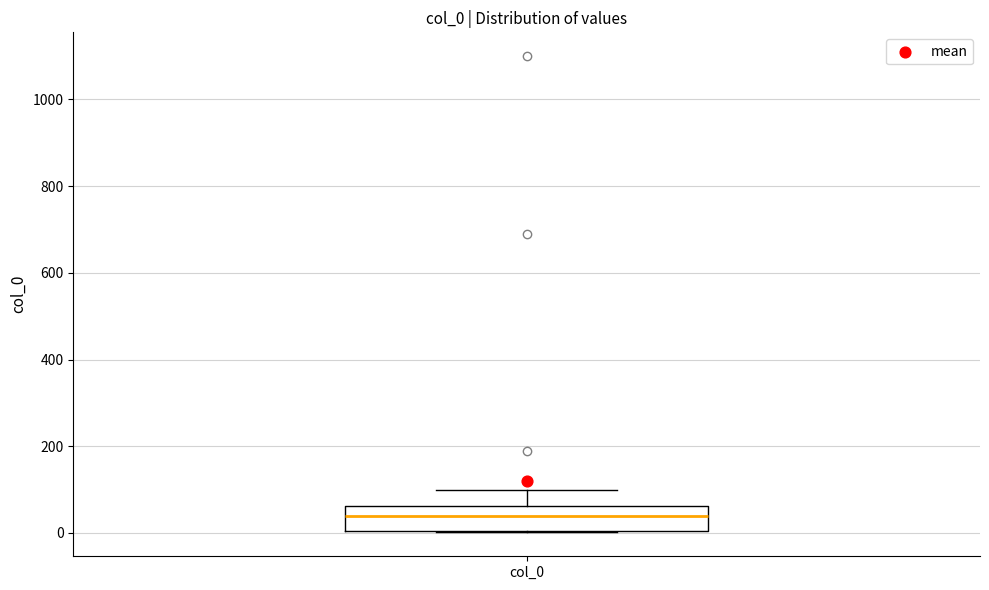

Where does the upper whisker of the box for col_0 end on the y-axis? The values are not printed on the chart, so give them approximately, as read against the axis.

100